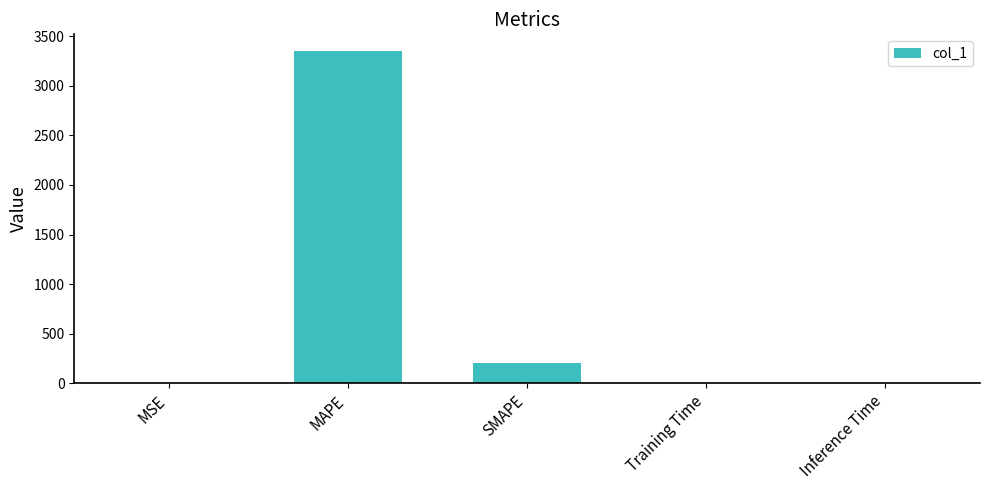

What is the sum of all values?

3552.2